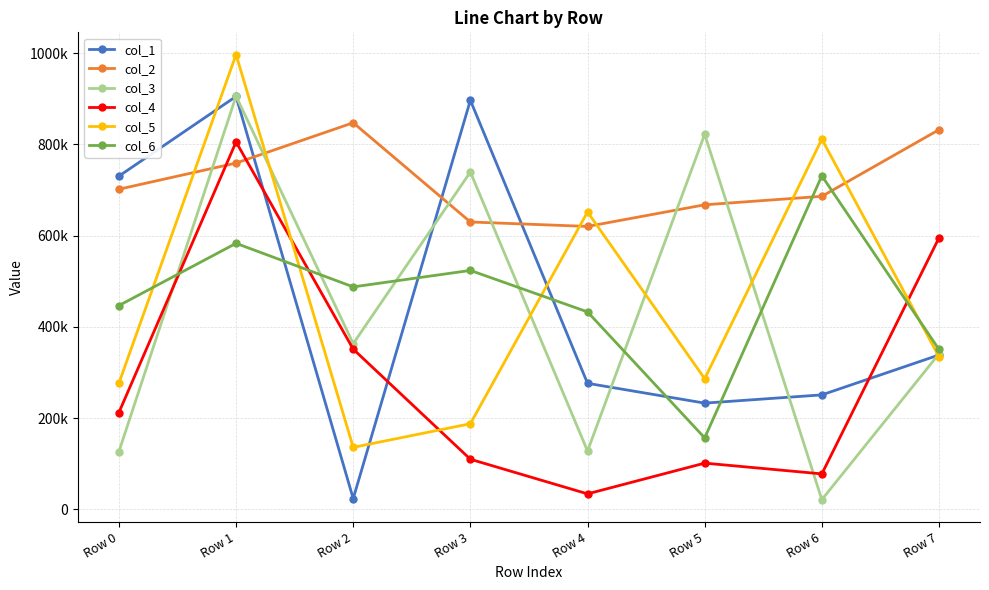

Rank the series at Row 7 from lowest to highest value.

col_5, col_1, col_3, col_6, col_4, col_2